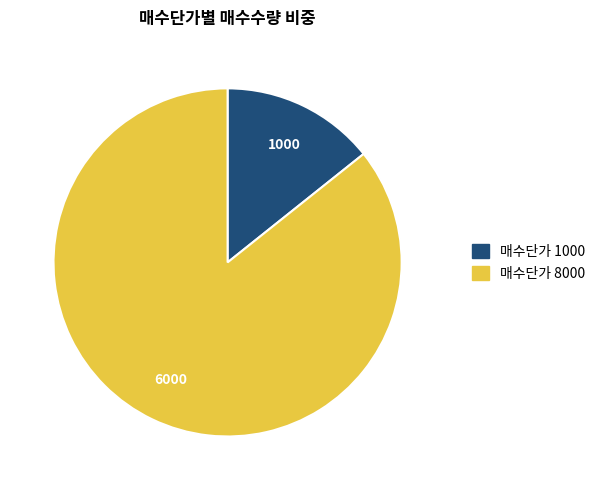

Is there any slice that represents more than half of the pie?

Yes